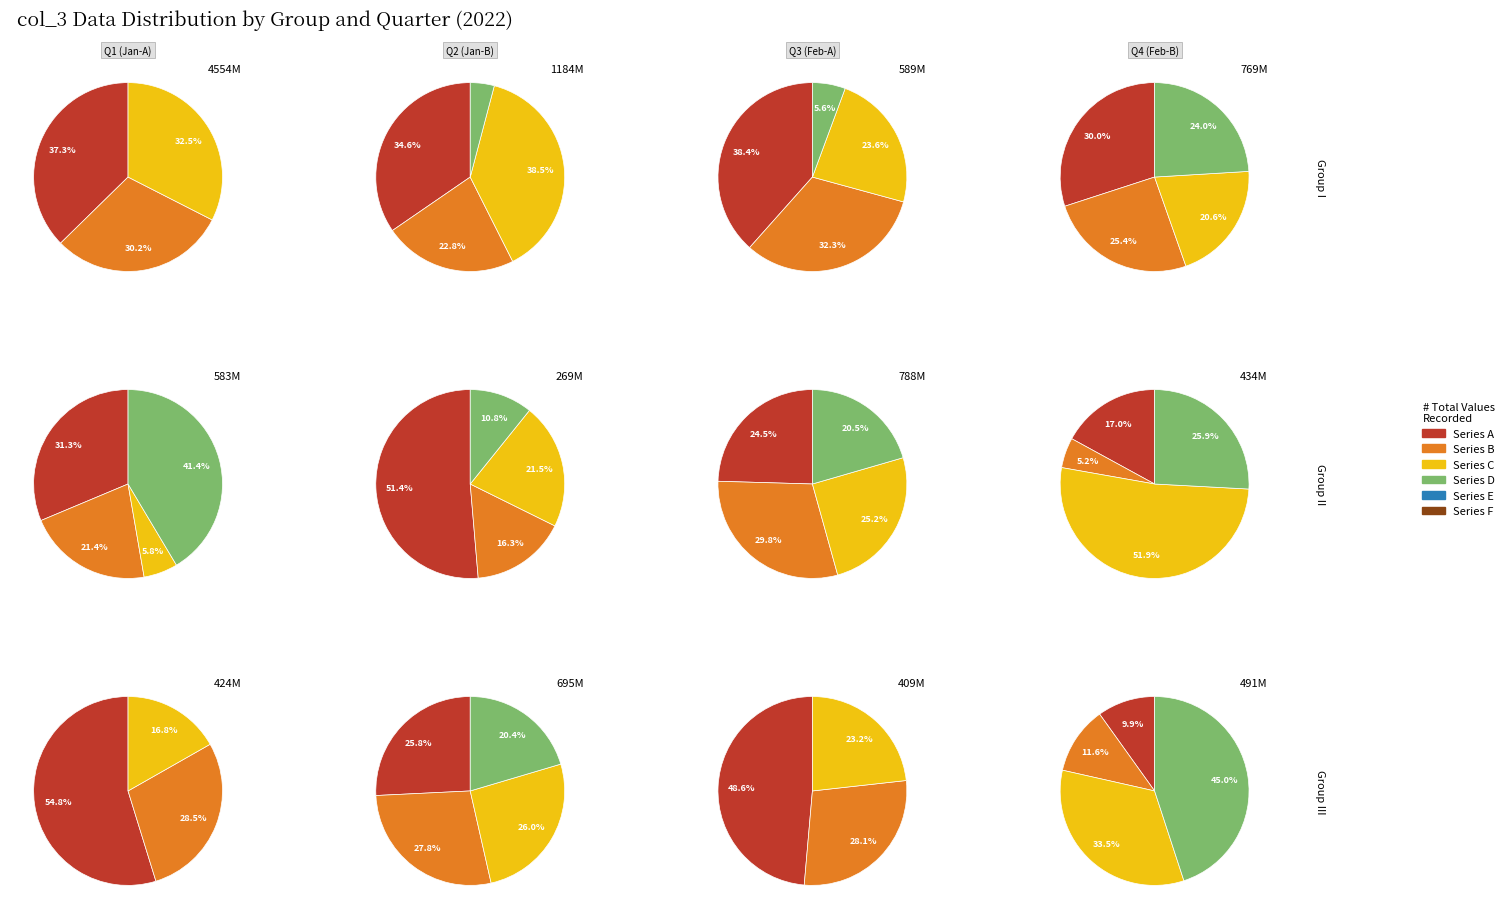

Combined, do 4 and 9 account for over 50%?

No